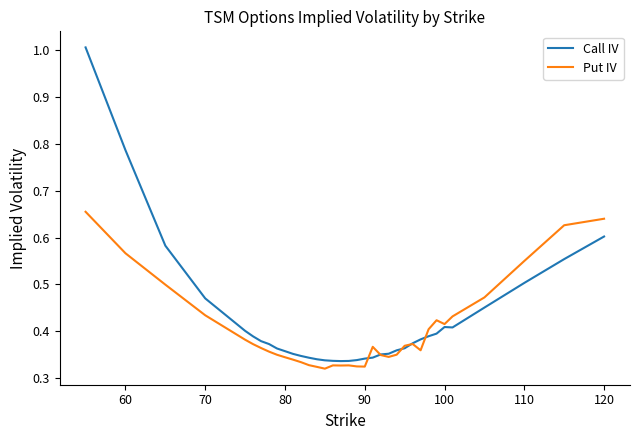

Which series has the widest spread of values?

Call IV